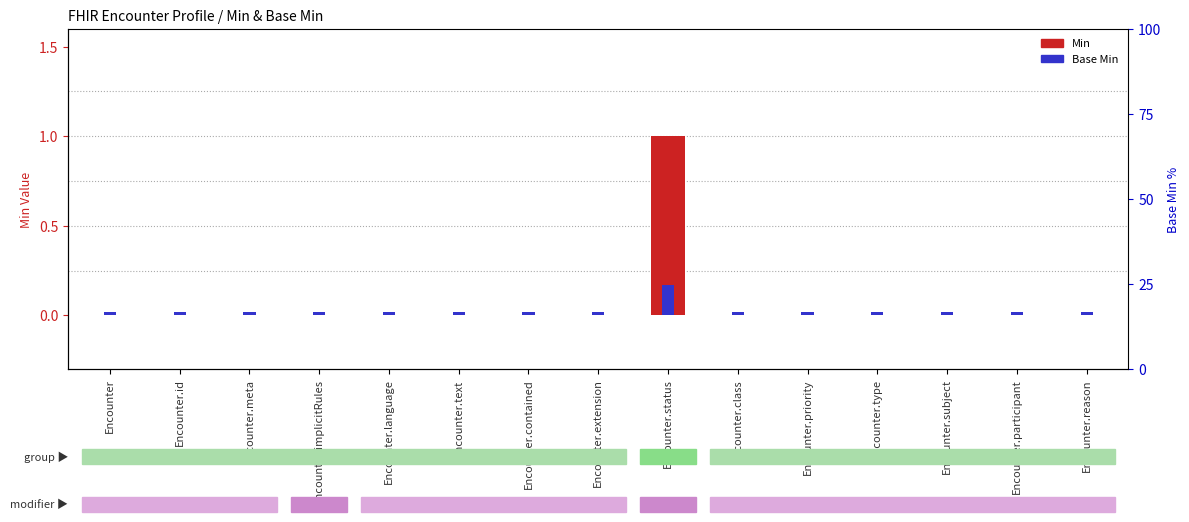

What is the label of the 8th bar from the left?

Encounter.extension